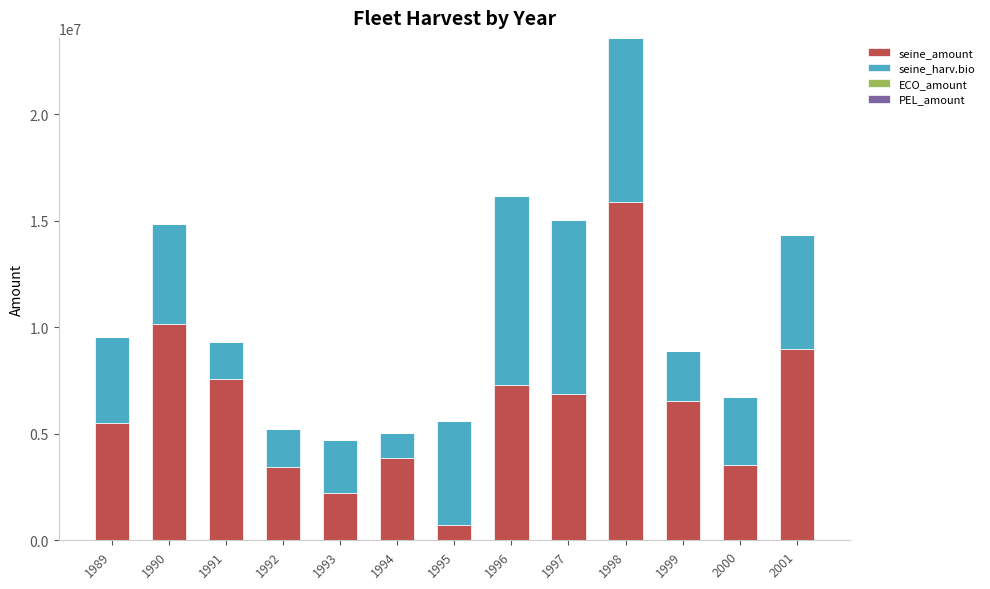

What is the total value across all series at 1991?

9331167.0